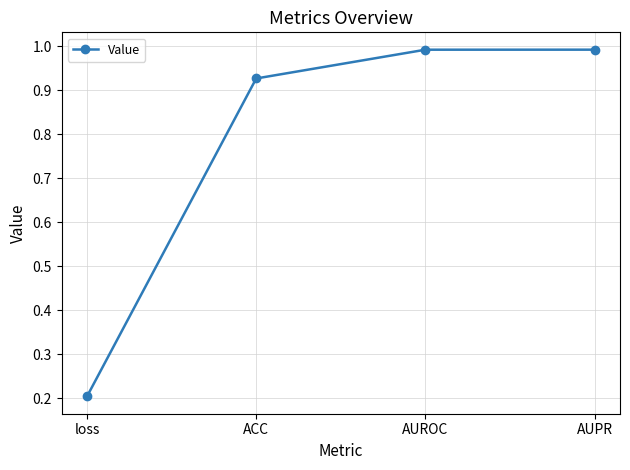

True or false: the data shows 1.4 at ACC.

False